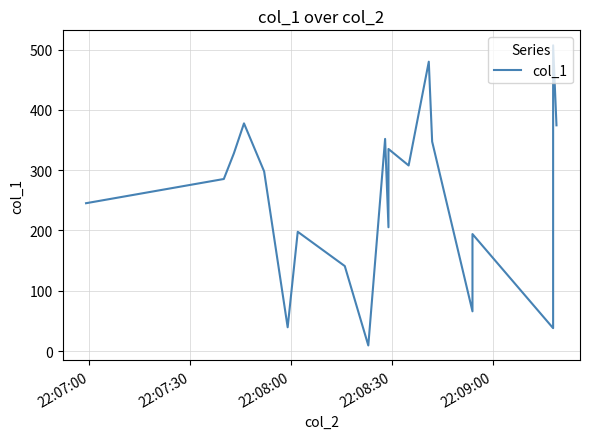

What is the difference between the maximum and minimum values?

497.9